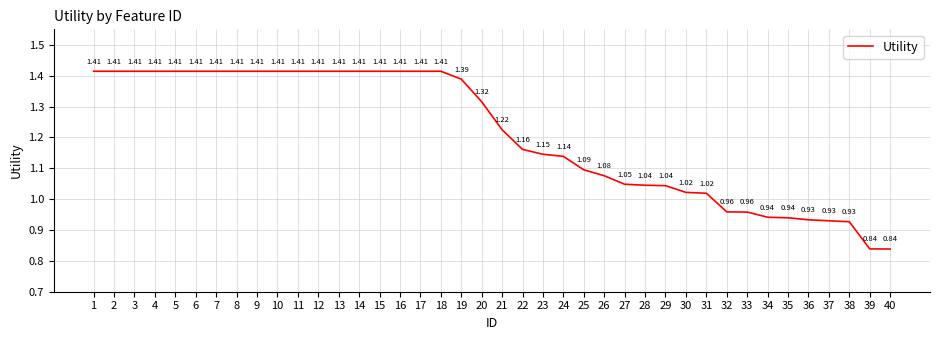

Between 30 and 4, which is larger?

4